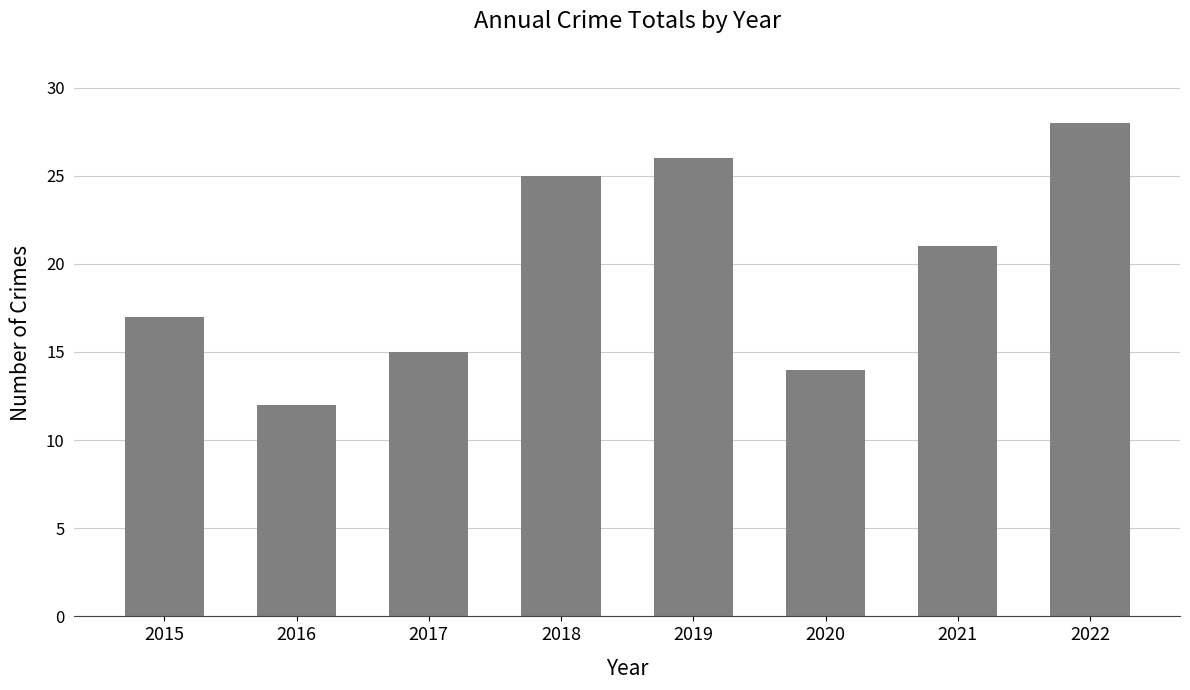

Rank the categories by value from highest to lowest.

2022, 2019, 2018, 2021, 2015, 2017, 2020, 2016